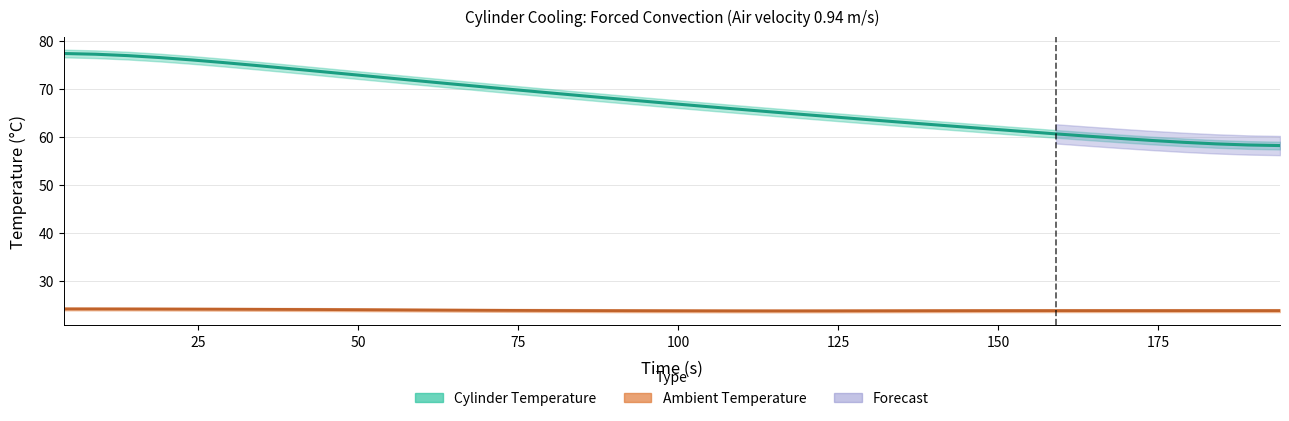

Is it true that the value at 174 is 30.4?

False